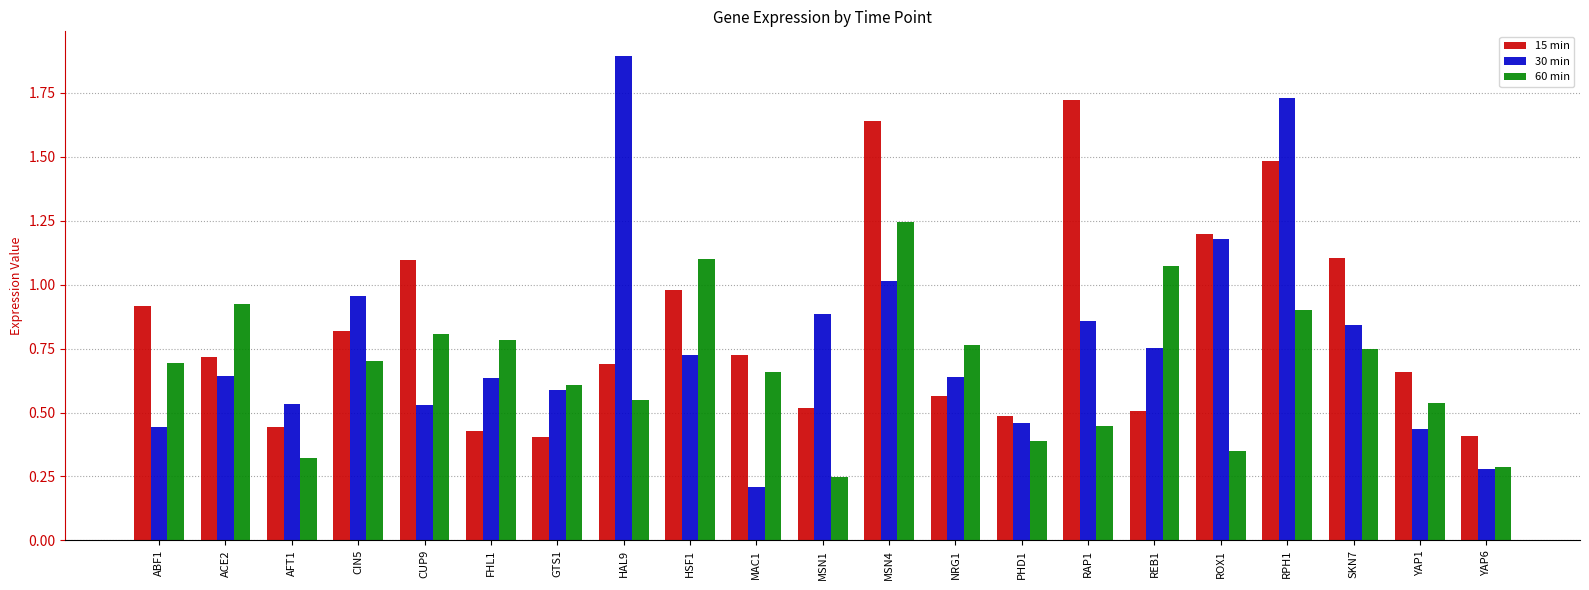

The value of 30 min at MAC1 is 0.2. True or false?

True